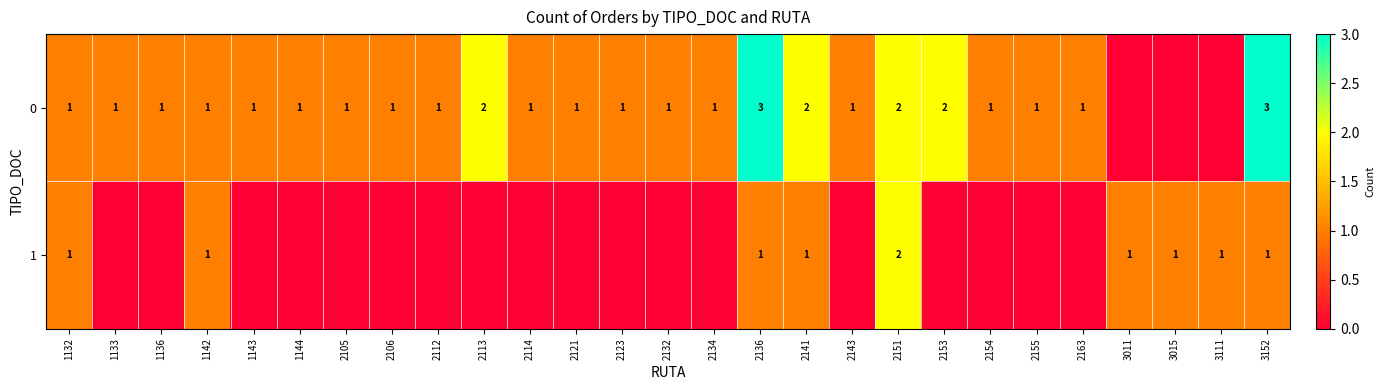

True or false: 1 has a value of 1 at 2136.

True